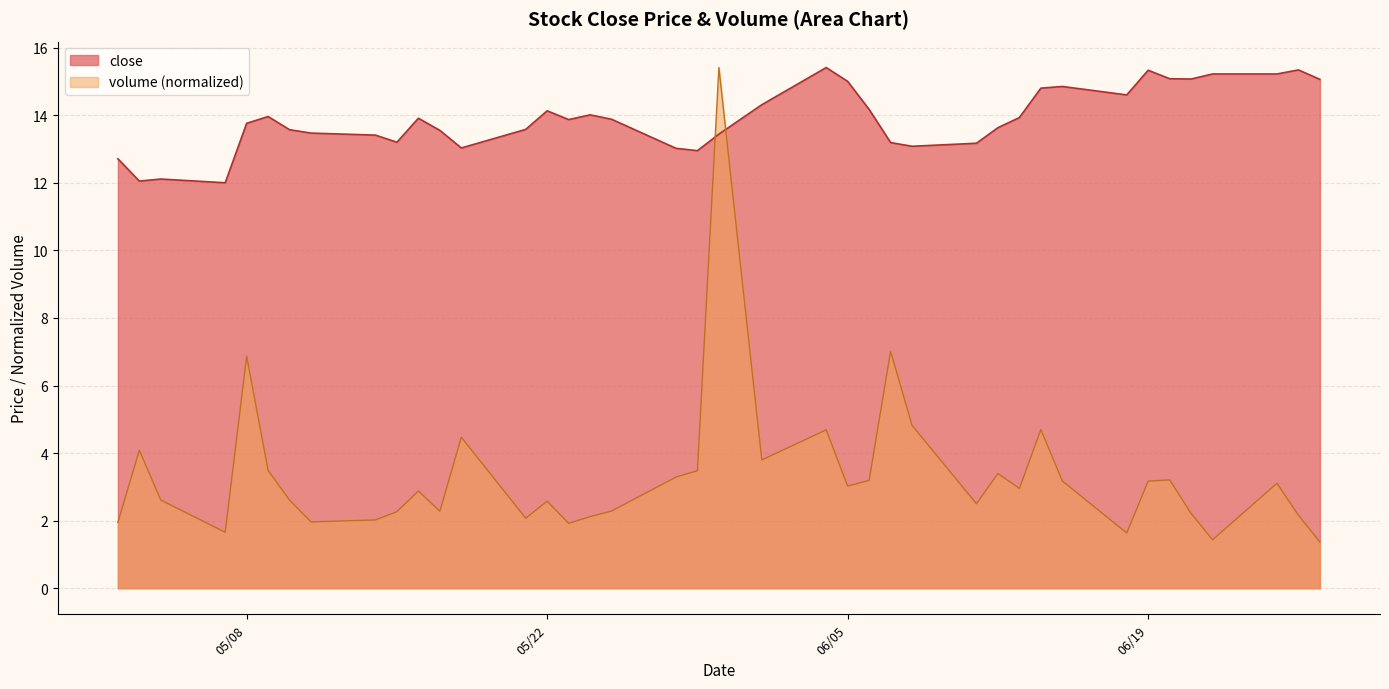

Does the chart display data point markers on the line(s)?

No